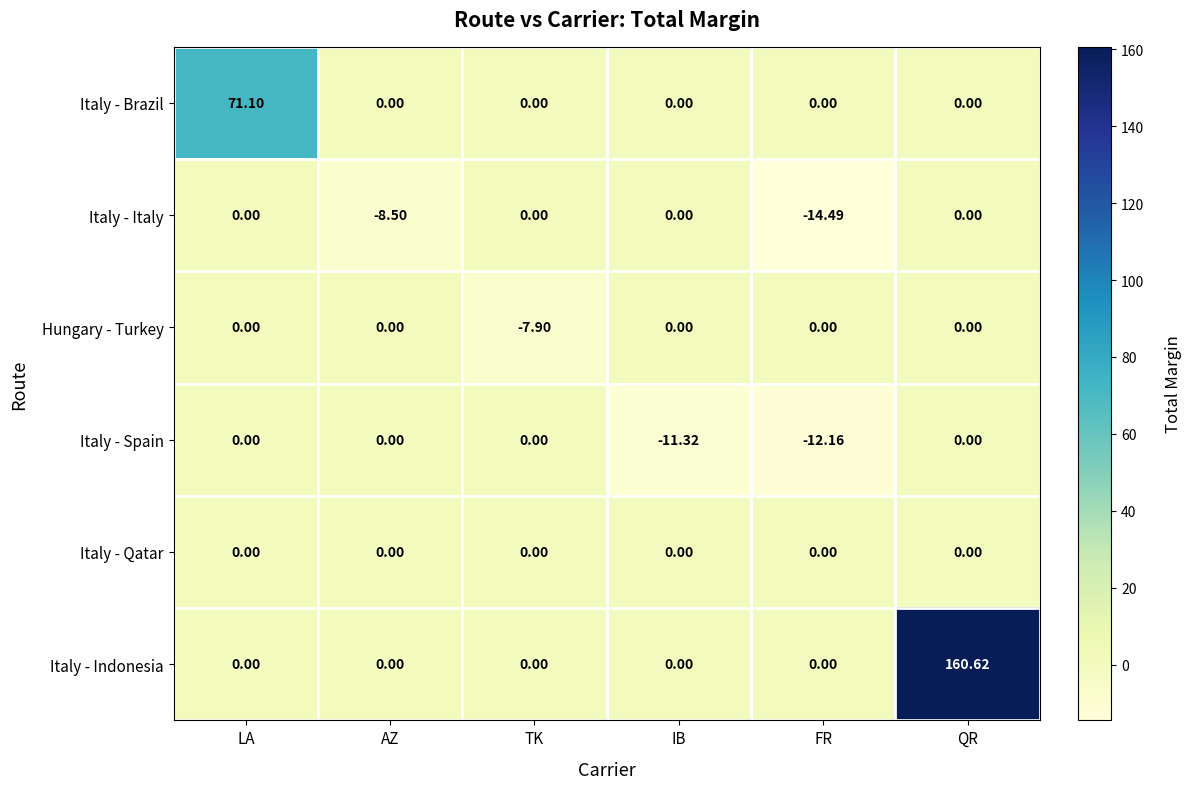

Which label corresponds to the smallest value in the chart?

FR